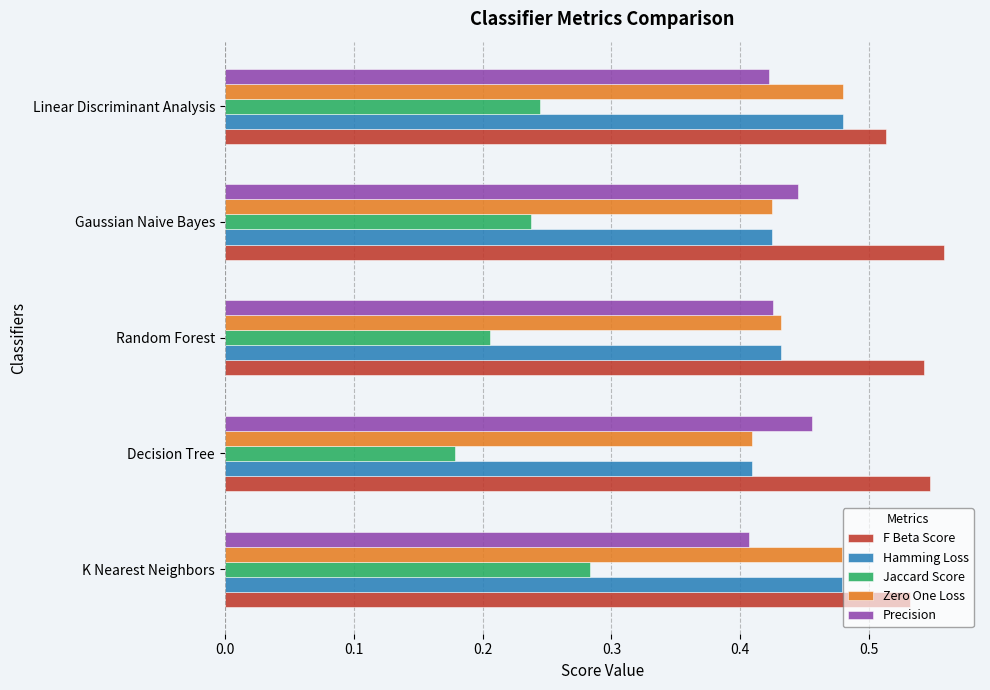

What are all the series names shown in the legend?

F Beta Score, Hamming Loss, Jaccard Score, Zero One Loss, Precision